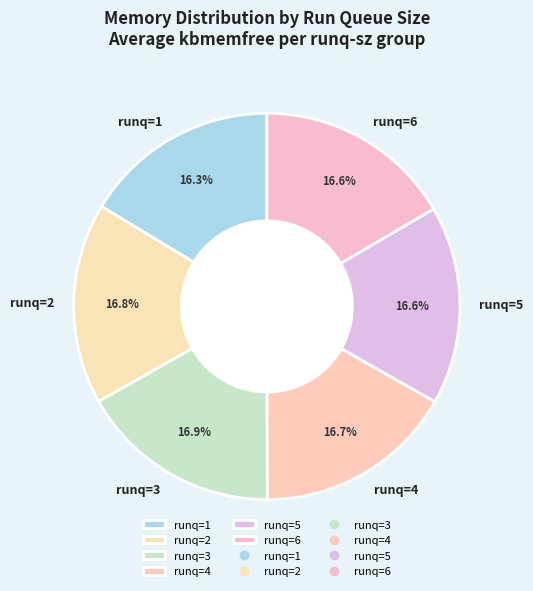

Approximately how many times larger is the value at runq=2 compared to runq=4?

1.0